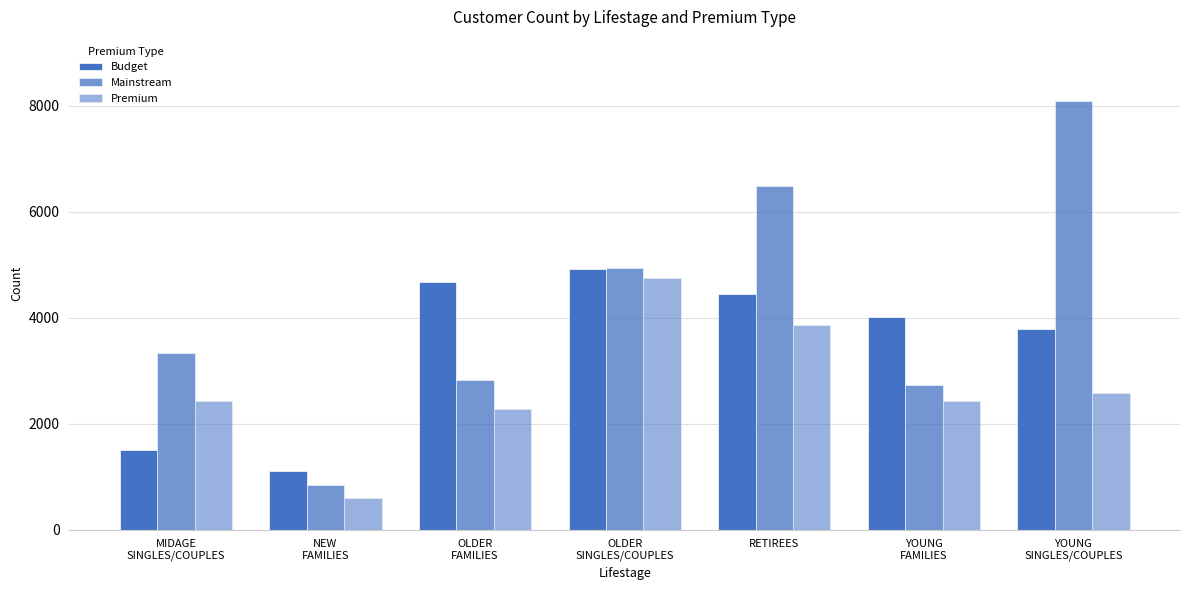

Does the chart contain any negative values?

No